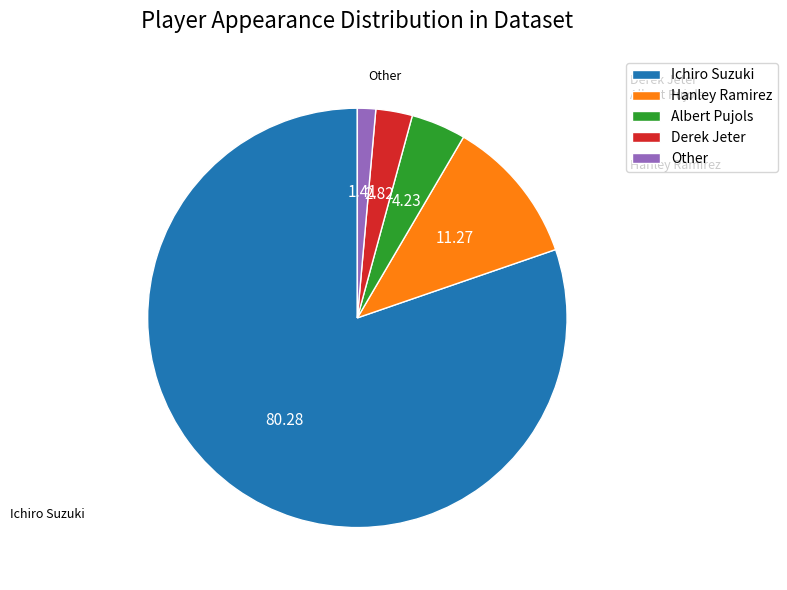

Rank the categories by value from highest to lowest.

Ichiro Suzuki, Hanley Ramirez, Albert Pujols, Derek Jeter, Other